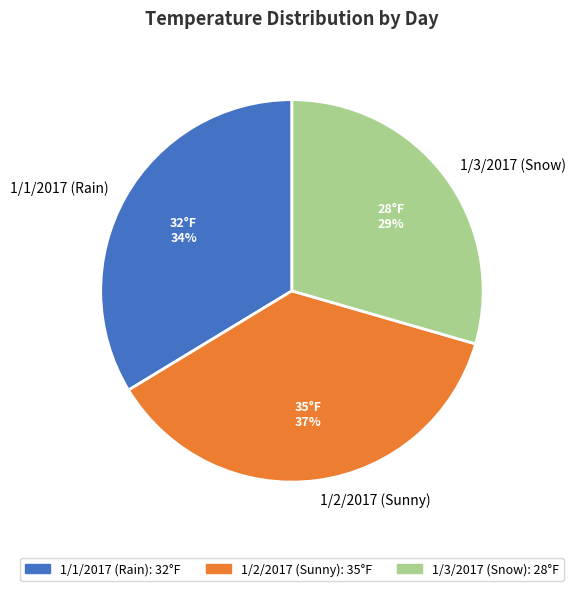

To the nearest percent, what is the combined percentage of 1/2/2017 (Sunny) and 1/3/2017 (Snow)?

66%